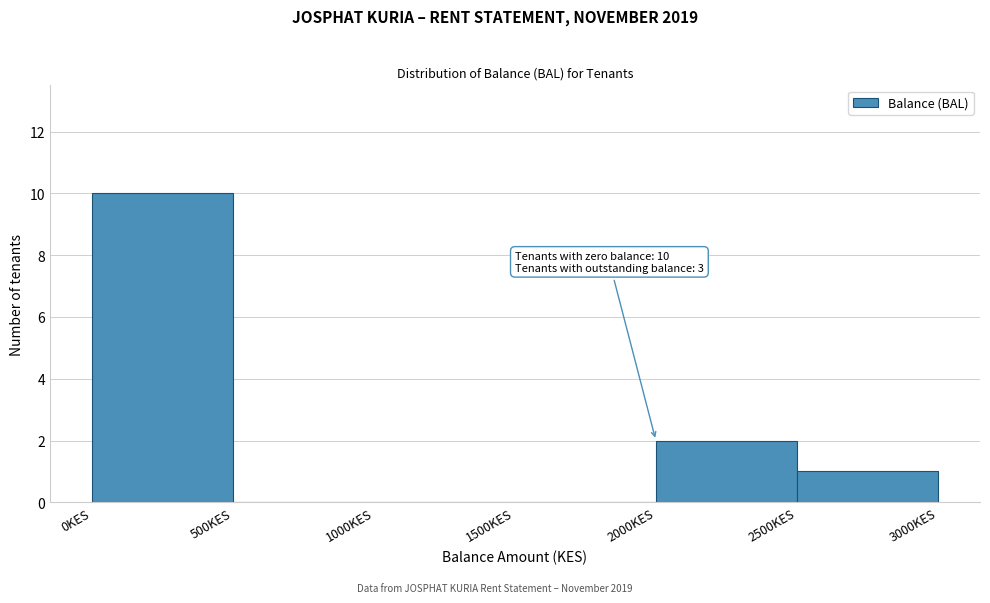

Over which range of the x-axis is the bar tallest?

0 to 500